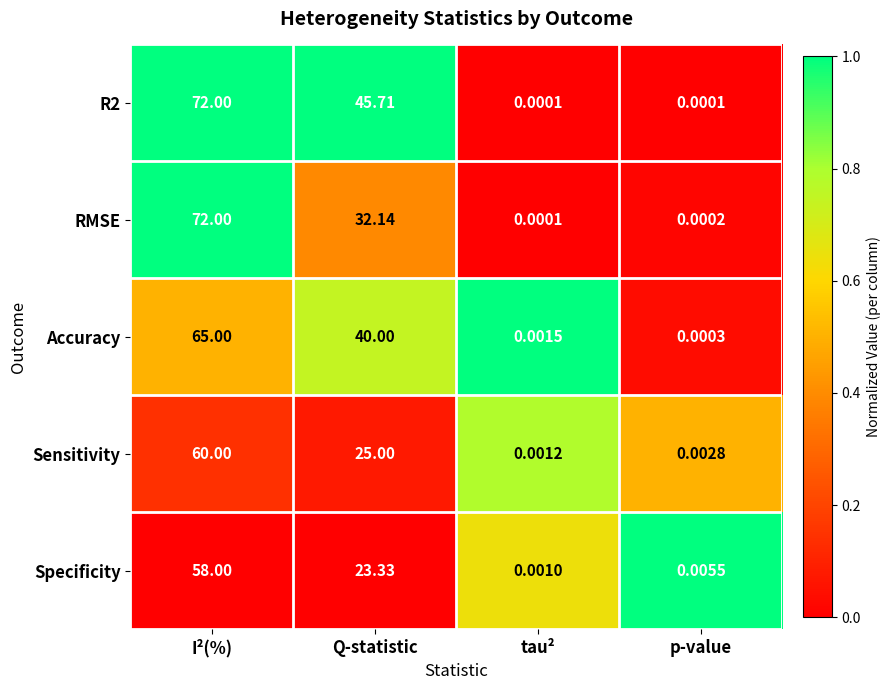

Which series changed the most between tau² and p-value?

Specificity